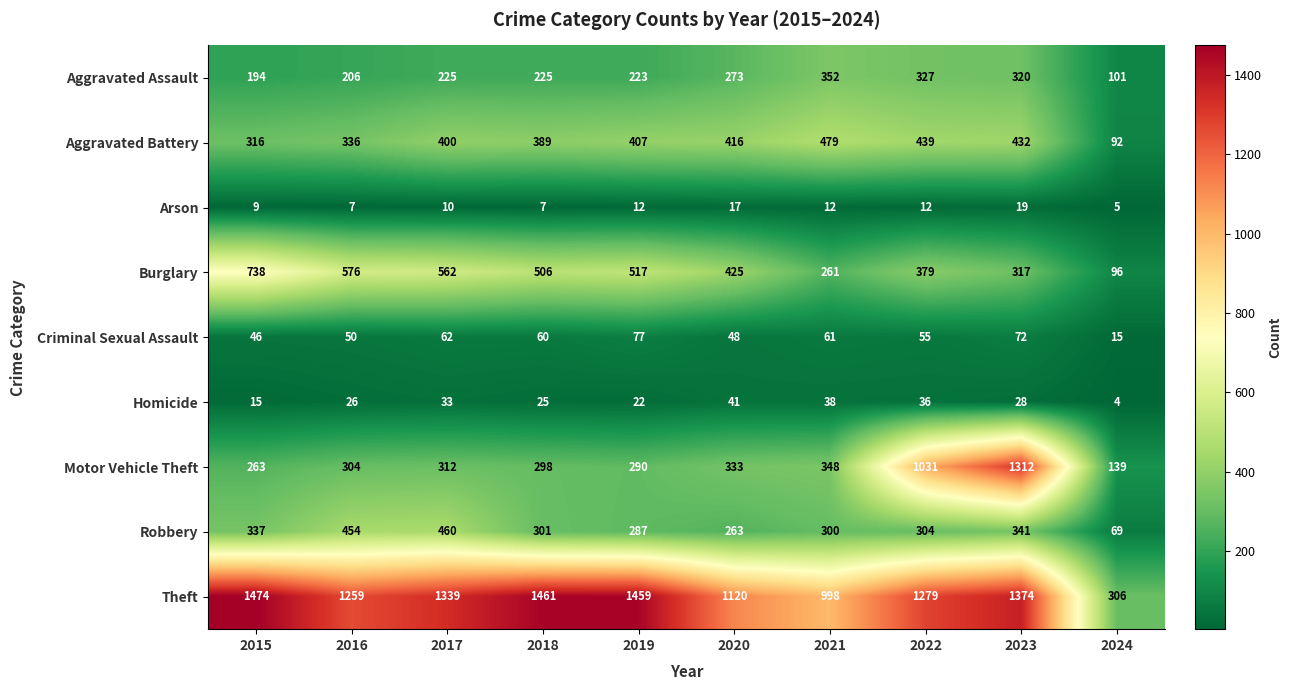

At how many categories does at least one series exceed 1270?

6